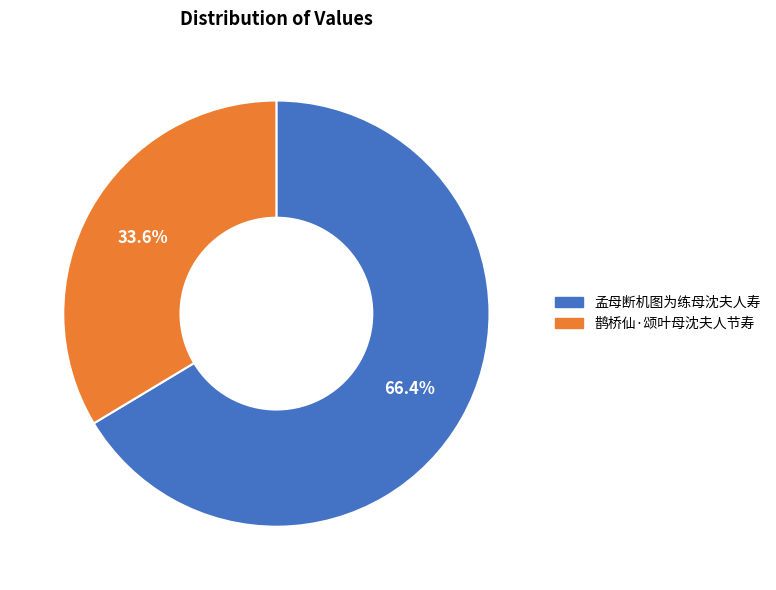

The 孟母断机图为练母沈夫人寿 slice represents 76% of the pie. True or false?

False